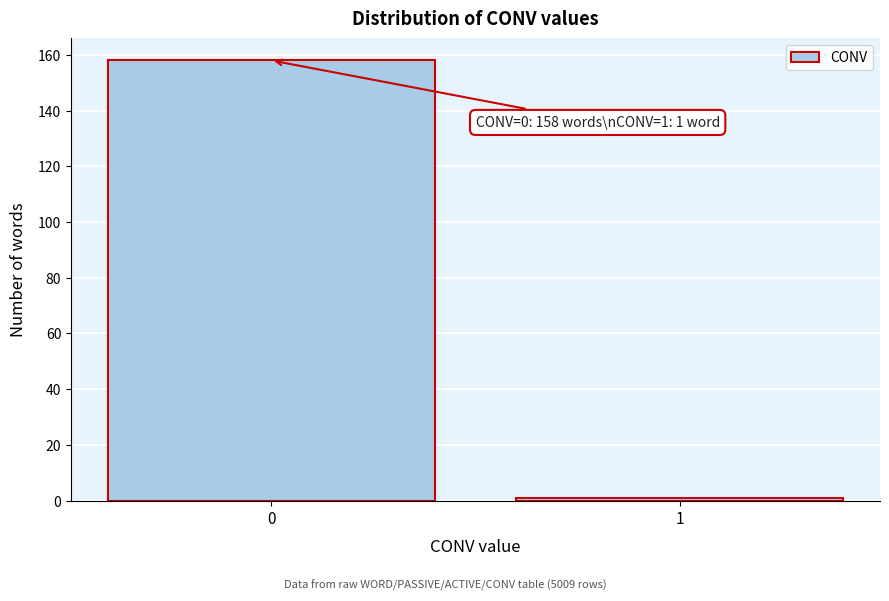

Reading left to right, what are all the values shown in this chart?

158	1